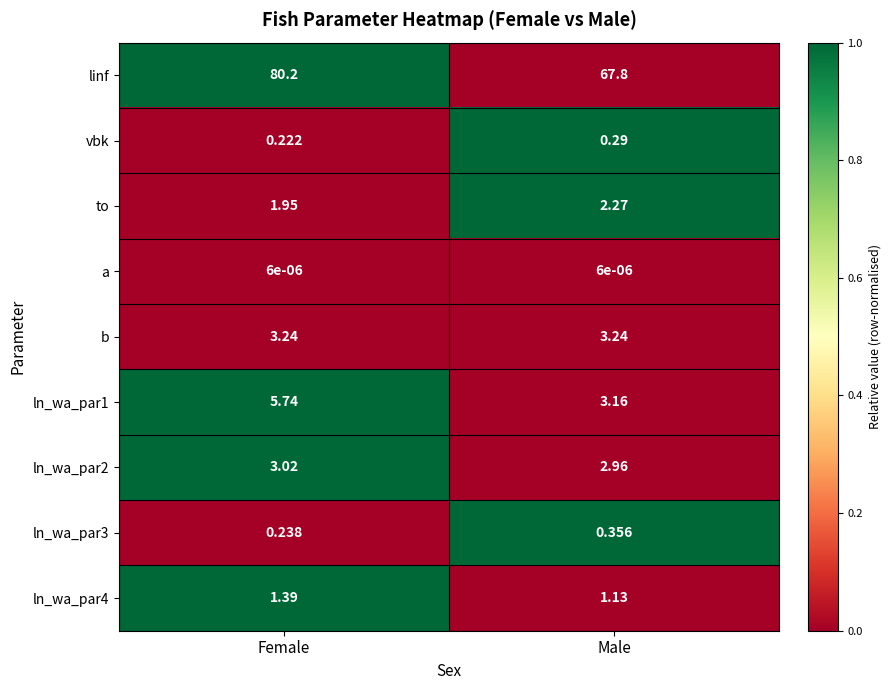

At which label is ln_wa_par4 closest to 1?

Male